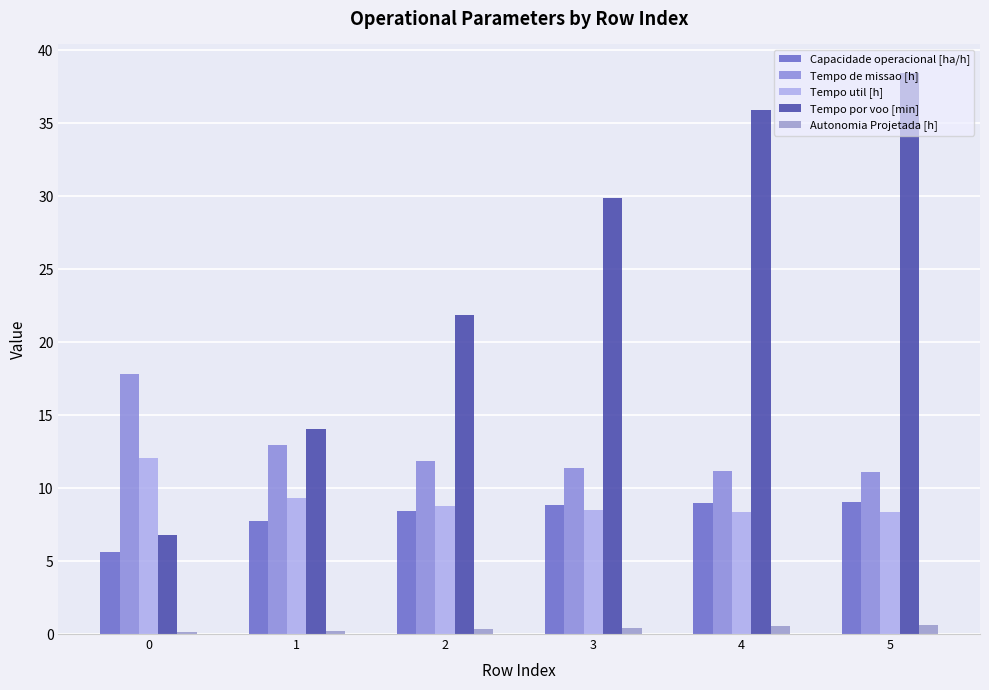

Is it true that Tempo de missao [h] equals 11.3 at 3?

True